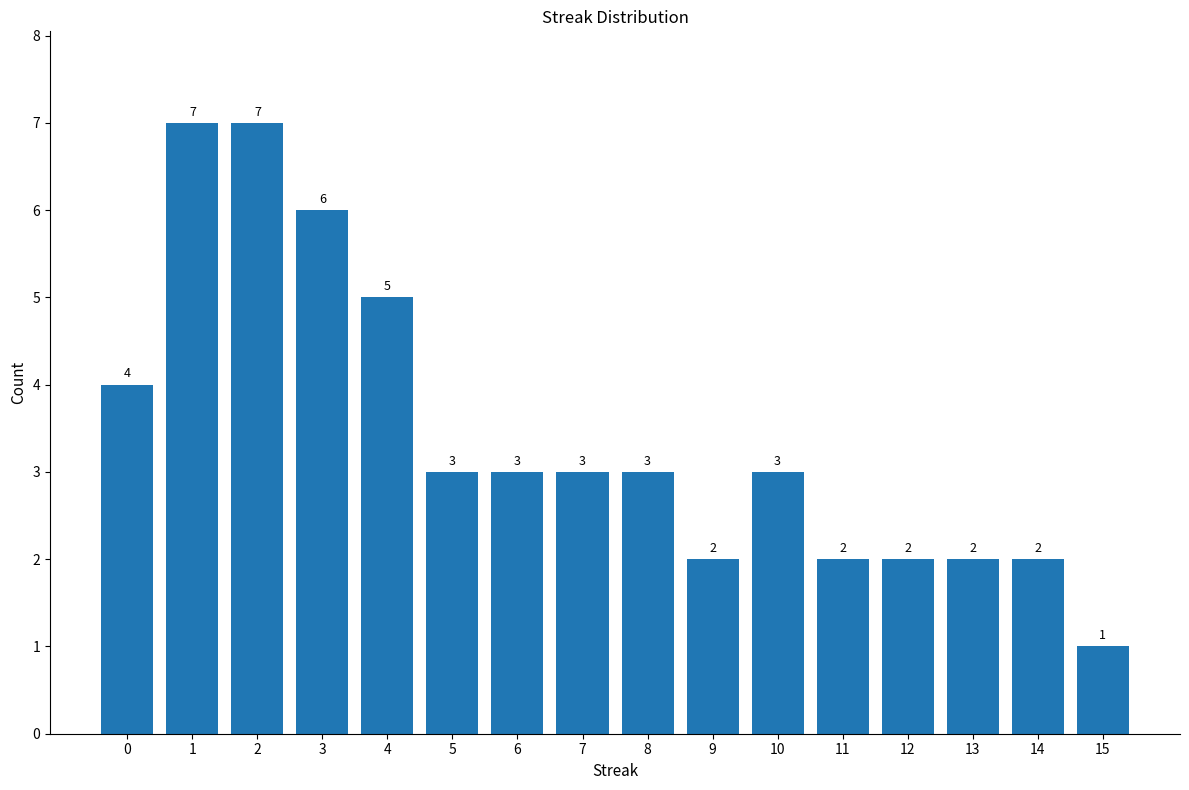

What is the sum of all values?

55